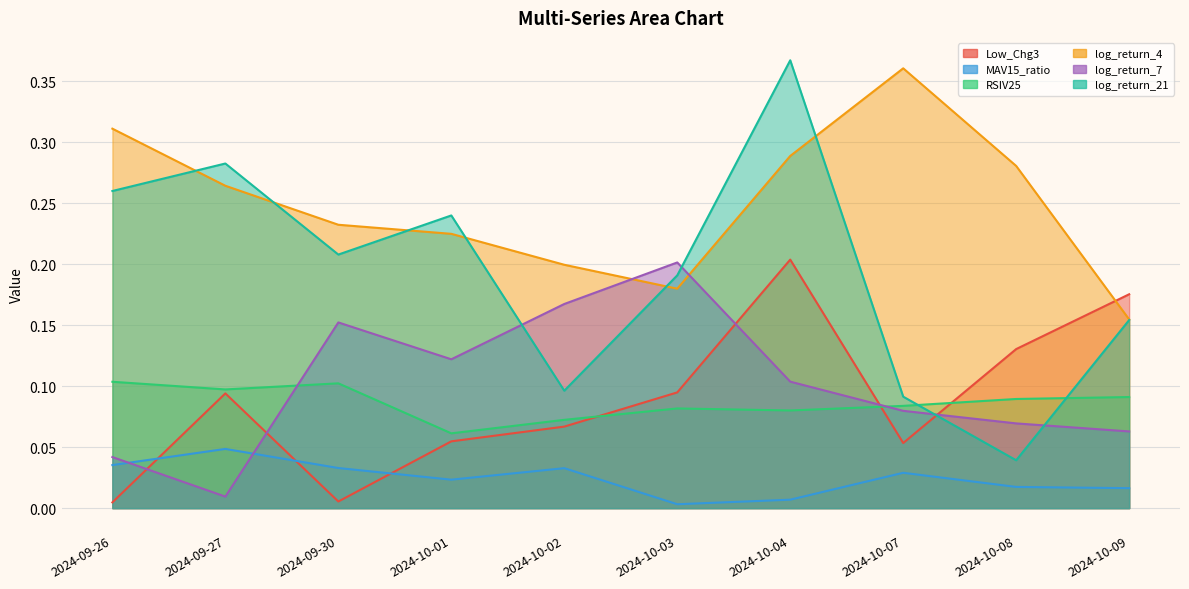

What is the lowest value of the RSIV25 series?

0.1